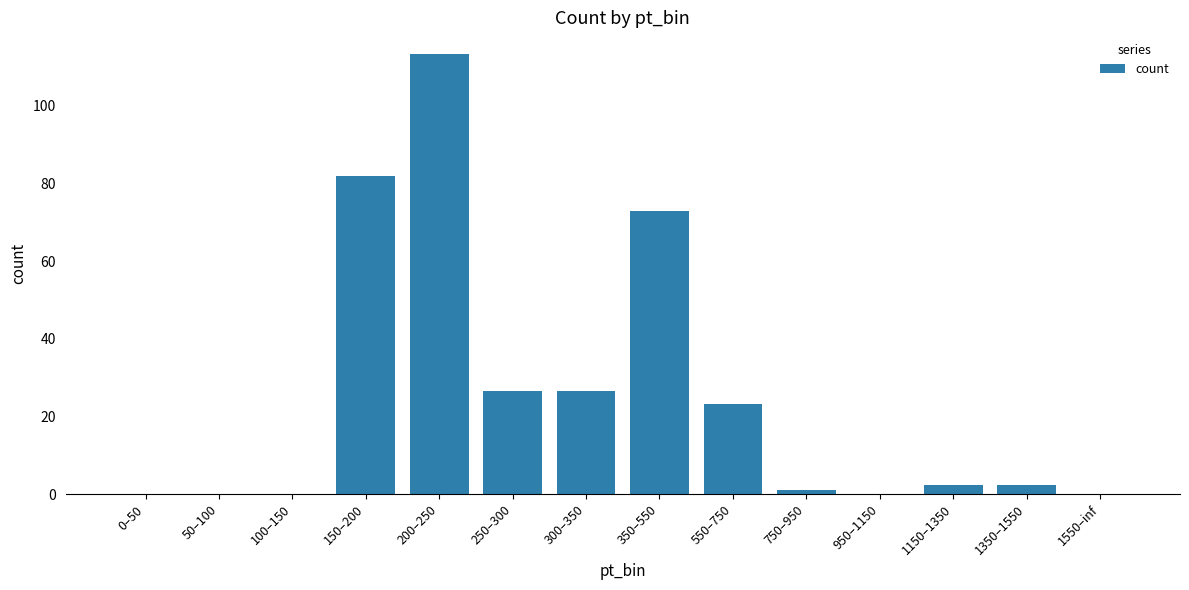

What value does the data have at 550–750?

23.1